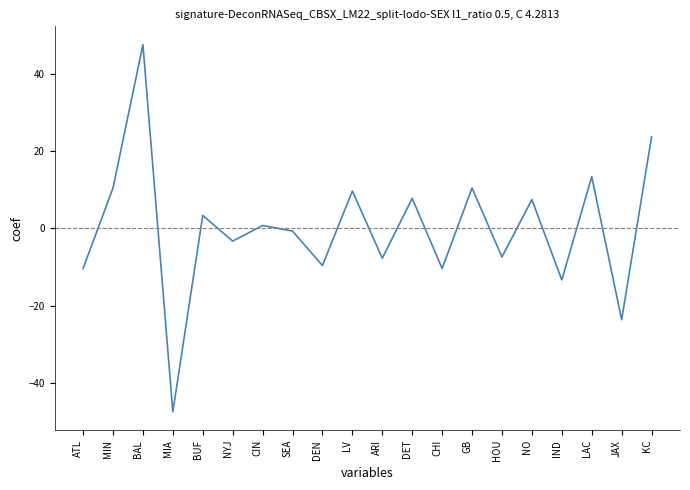

What is the sum of the values at BUF and MIA?

-44.2